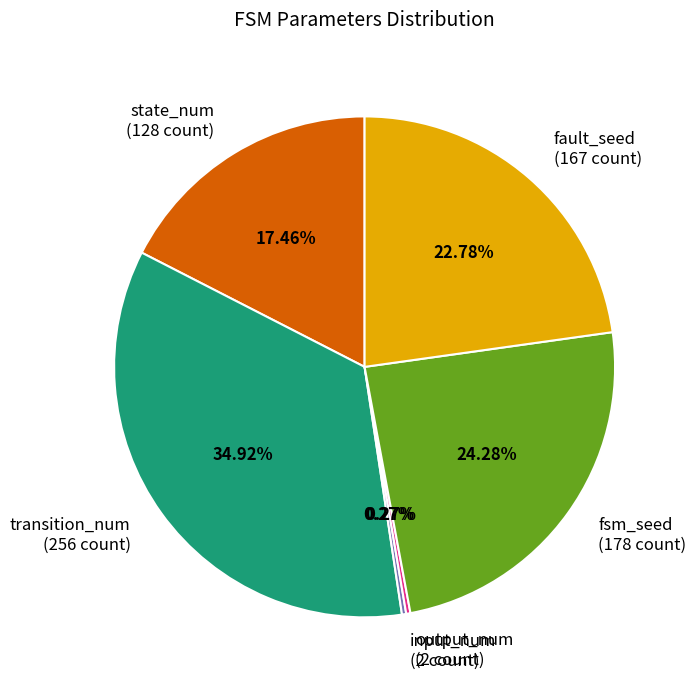

Combined, do transition_num (256 count) and fault_seed (167 count) account for over 50%?

Yes